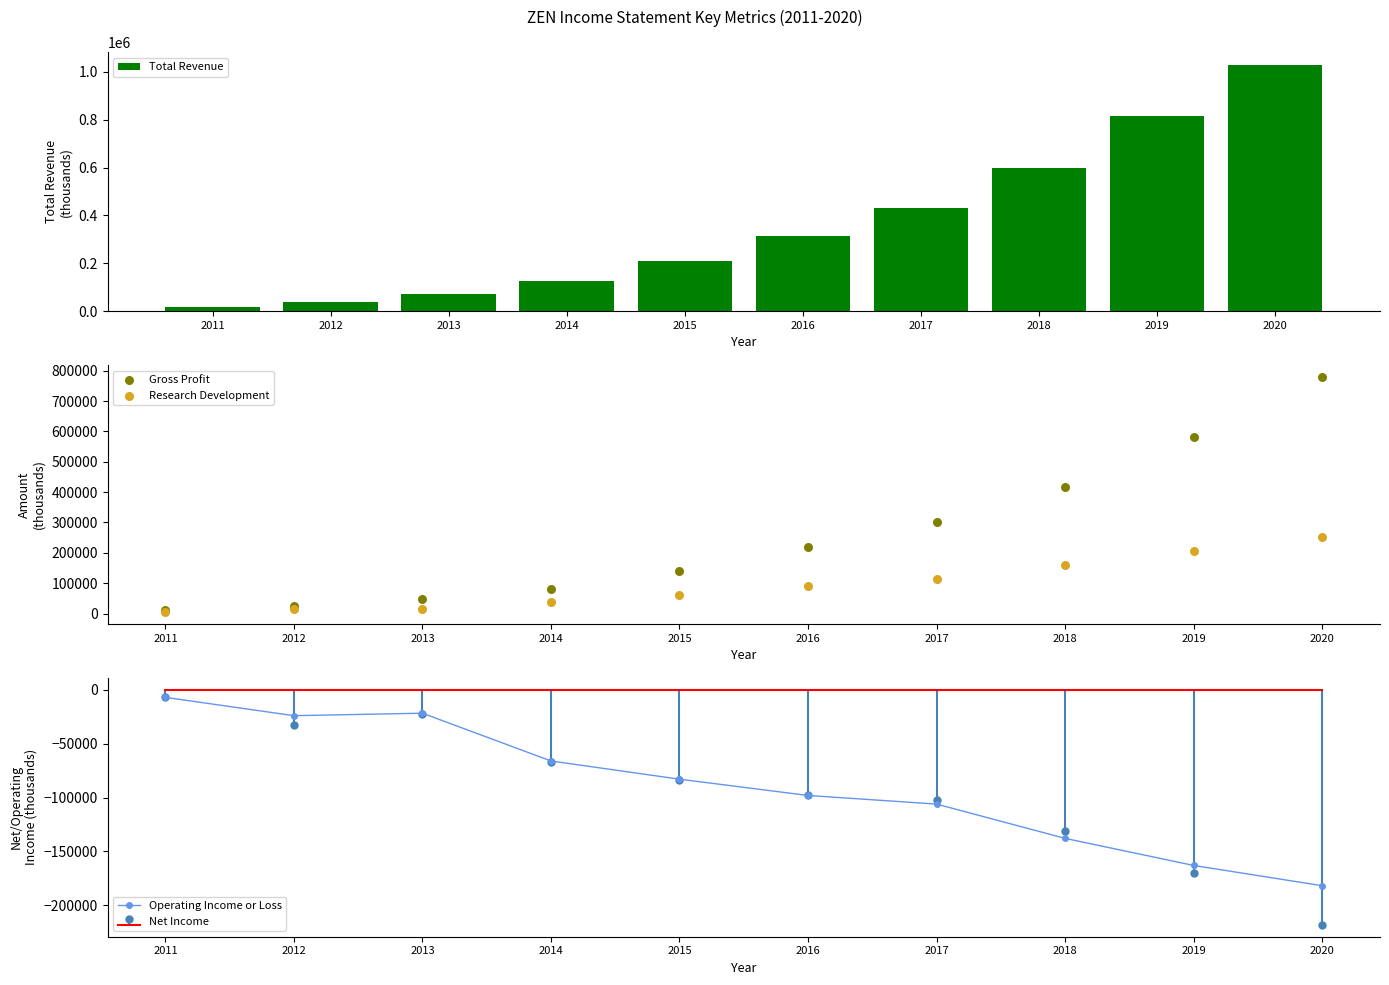

What is the total value across all series at 2018?

1038600